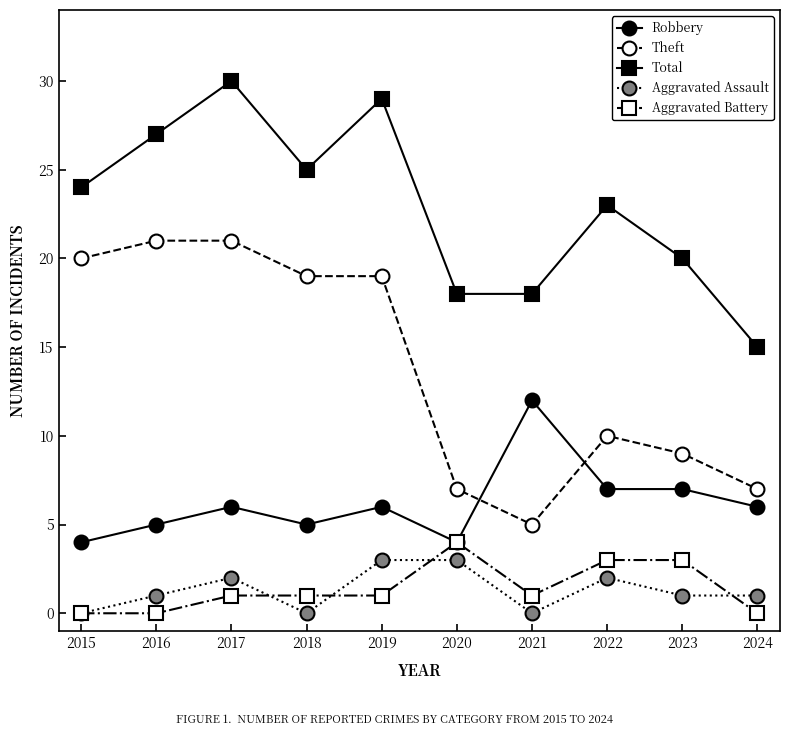

At which category is the sum across all series the highest?

2017